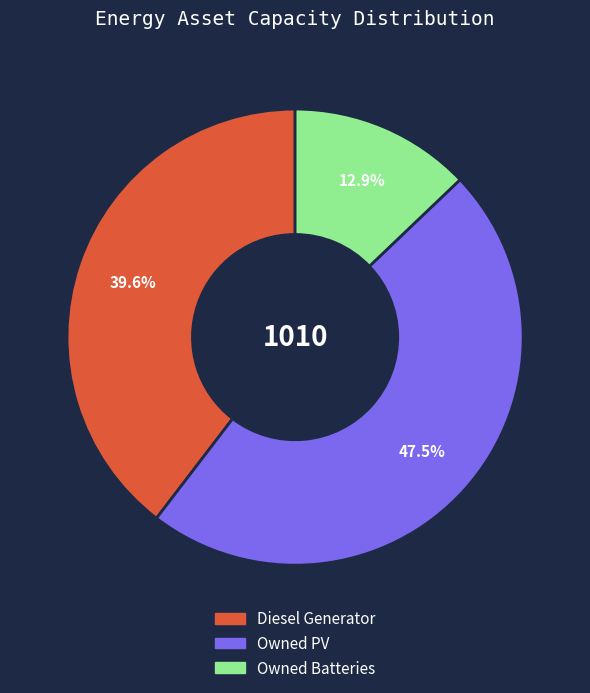

Combined, do Owned Batteries and Owned PV account for over 50%?

Yes